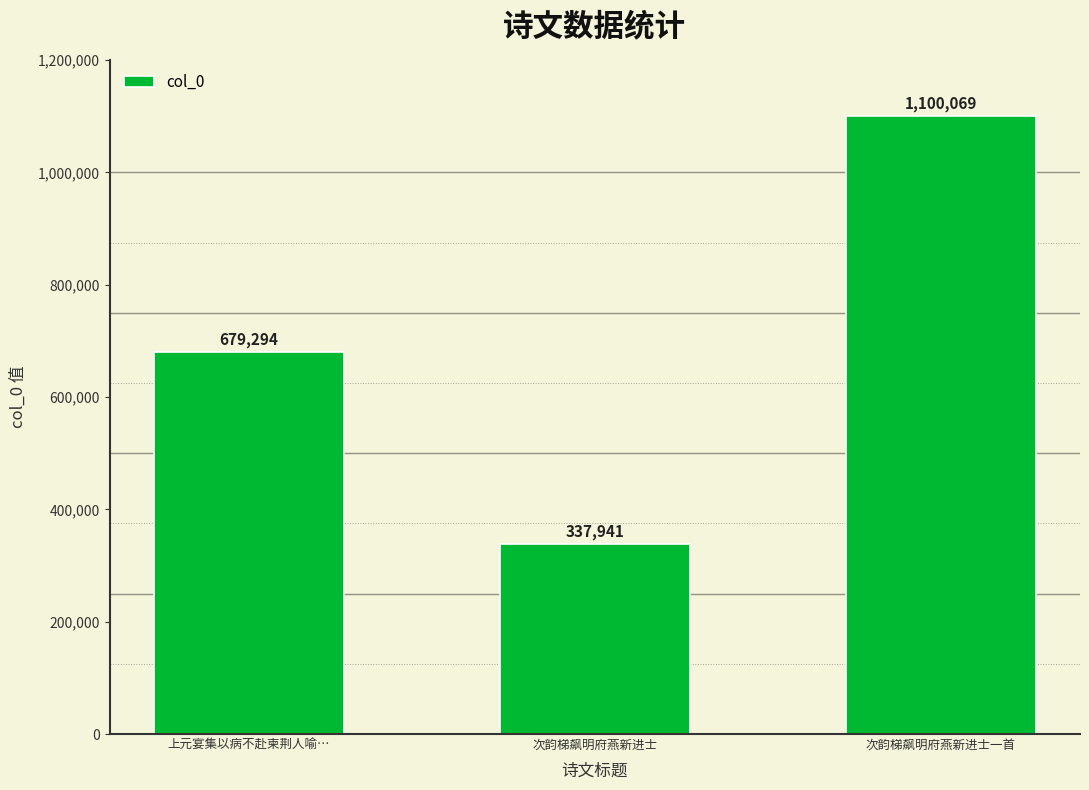

The chart shows a value of 1100069 at 次韵梯飙明府燕新进士一首. True or false?

True